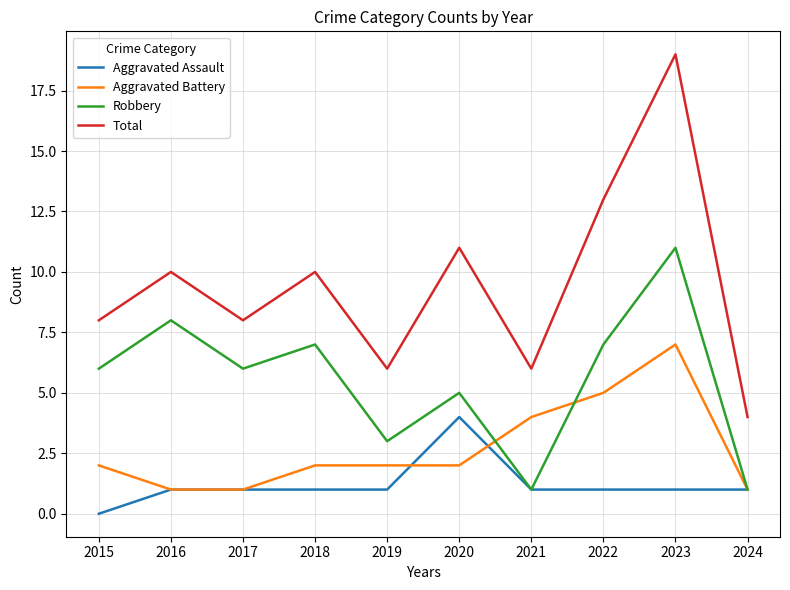

At which label does Aggravated Battery reach its peak?

2023